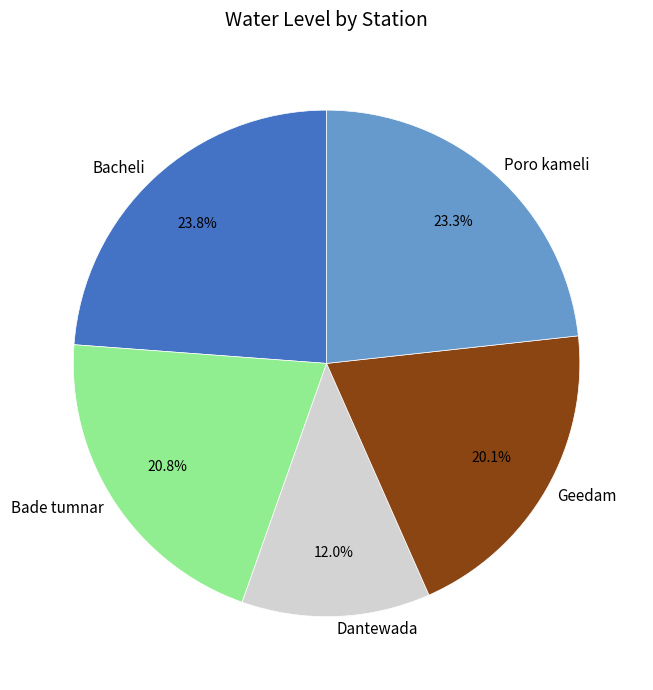

Is Bade tumnar the majority of the pie?

No